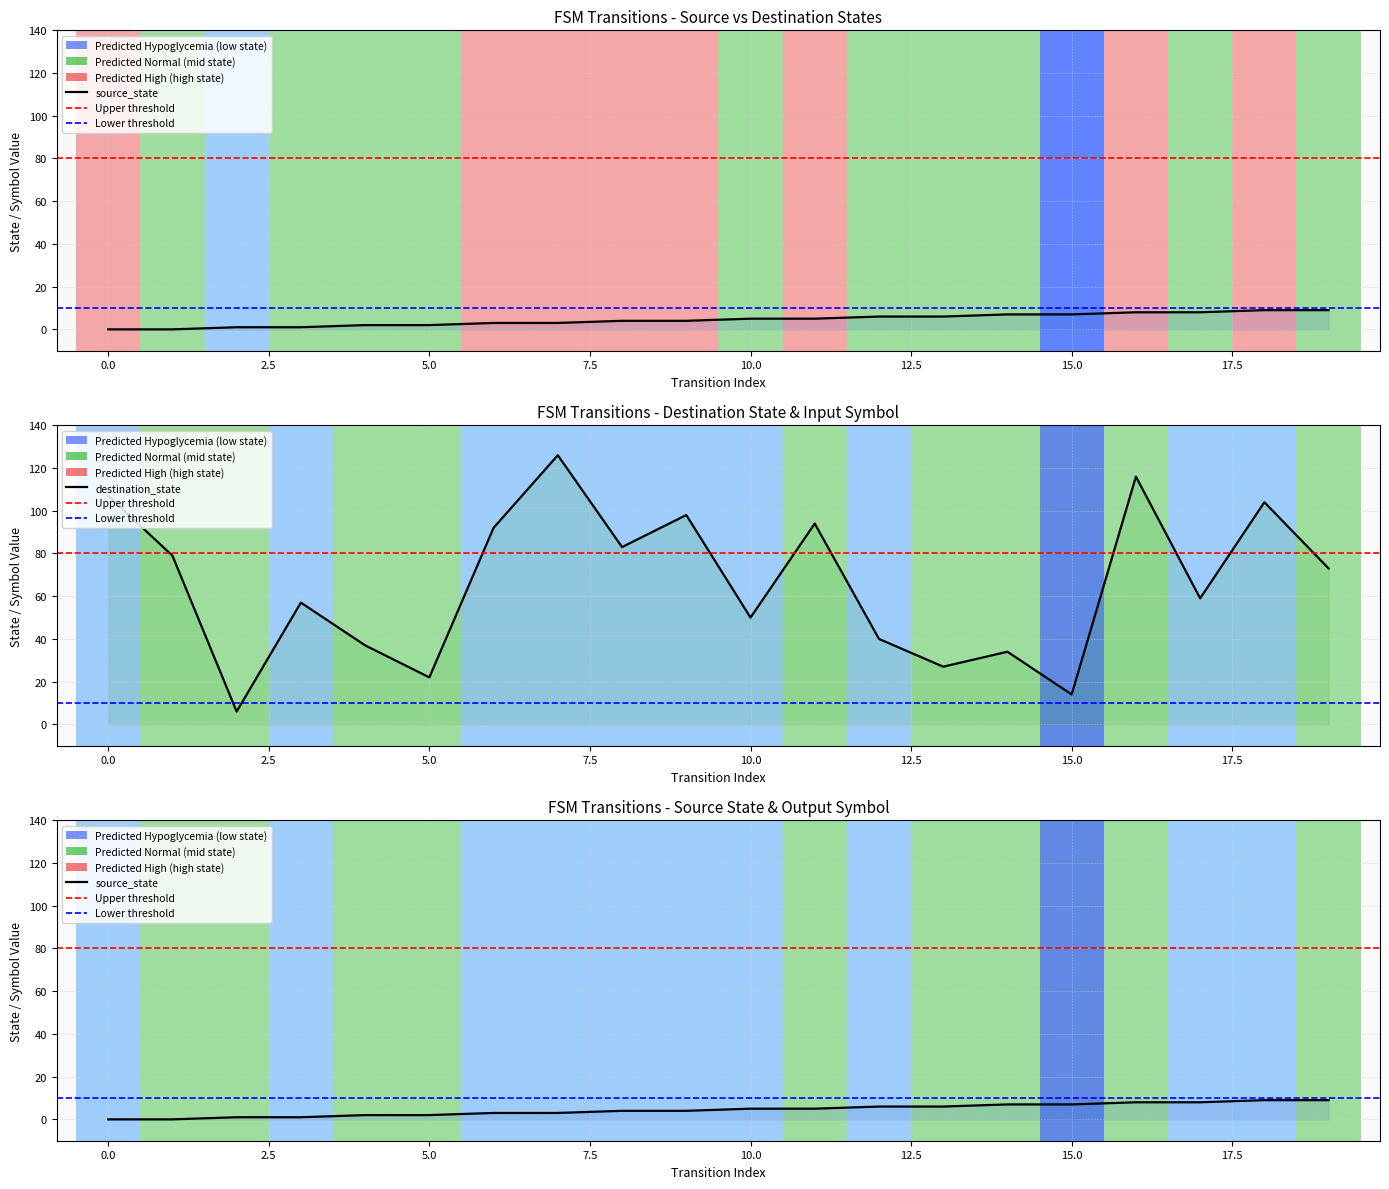

What is the value of the source_state point at the 11th from the left?

5